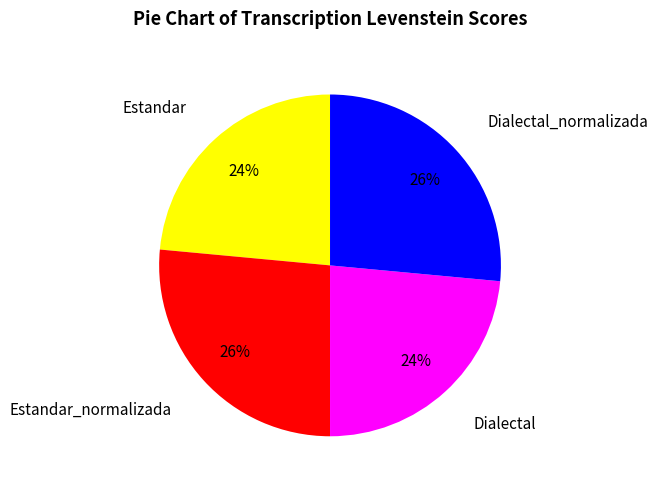

Does any single category account for the majority?

No